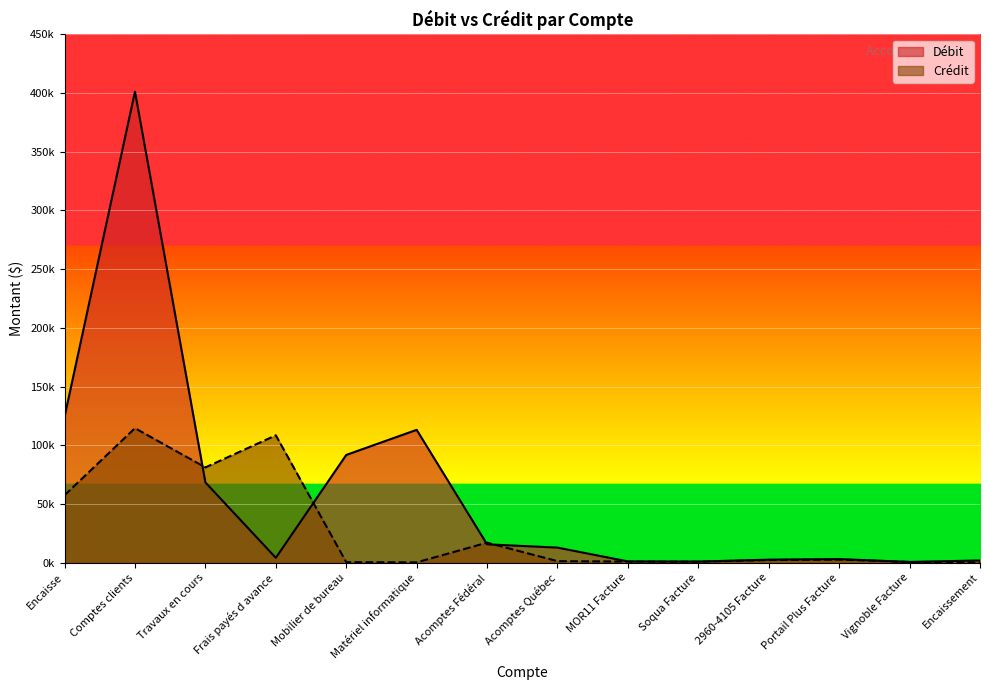

Is the value of Crédit at Travaux en cours greater than the value of Débit at Vignoble Facture?

Yes